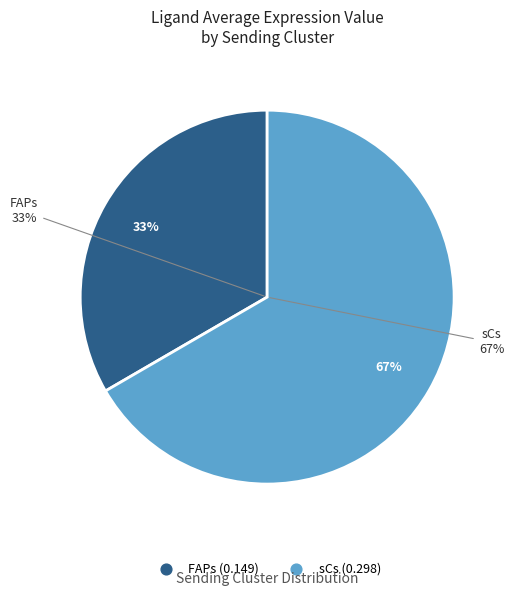

Which slice is the smallest?

FAPs